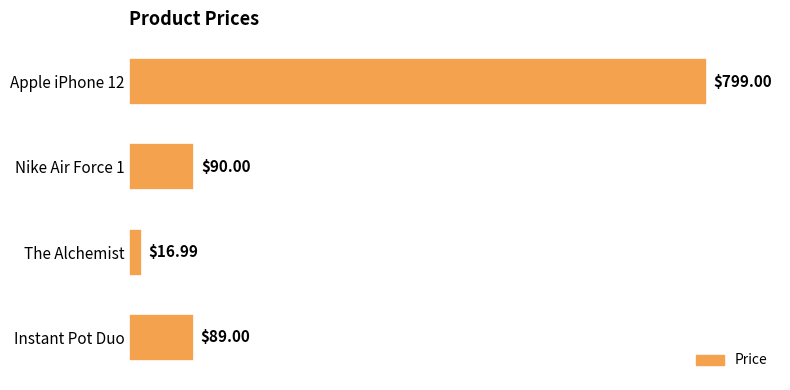

Rank the categories by value from lowest to highest.

The Alchemist, Instant Pot Duo, Nike Air Force 1, Apple iPhone 12